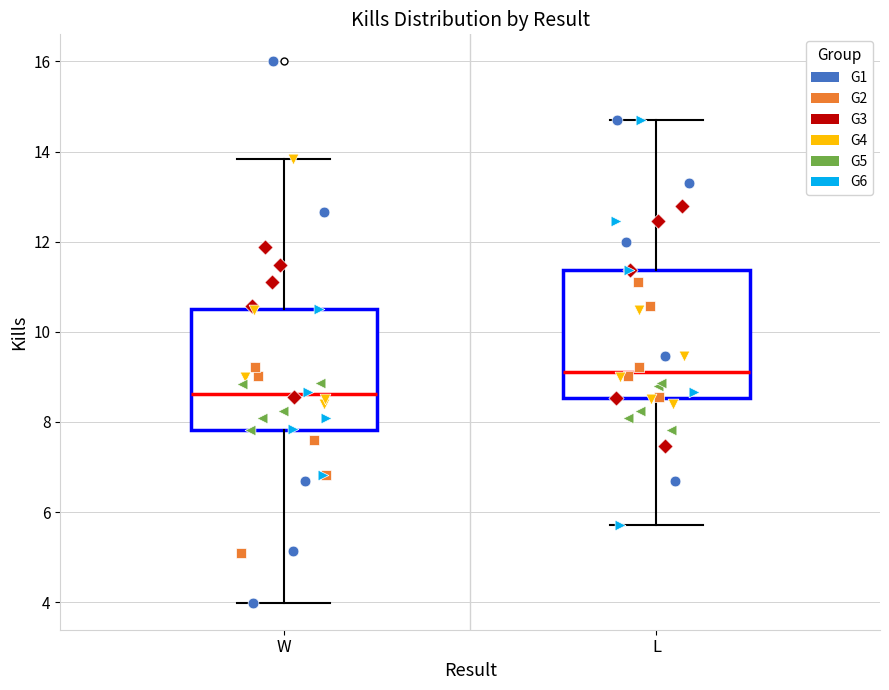

Reading left to right, read every box against the y-axis: the position of its median line, the range the box covers, and the ends of its whiskers. The values are not printed on the chart, so give them approximately, as read against the axis.

W: median 8.6, box 7.8 to 10.6, whiskers 4.0 to 13.8
L: median 9.2, box 8.6 to 11.4, whiskers 5.8 to 14.6